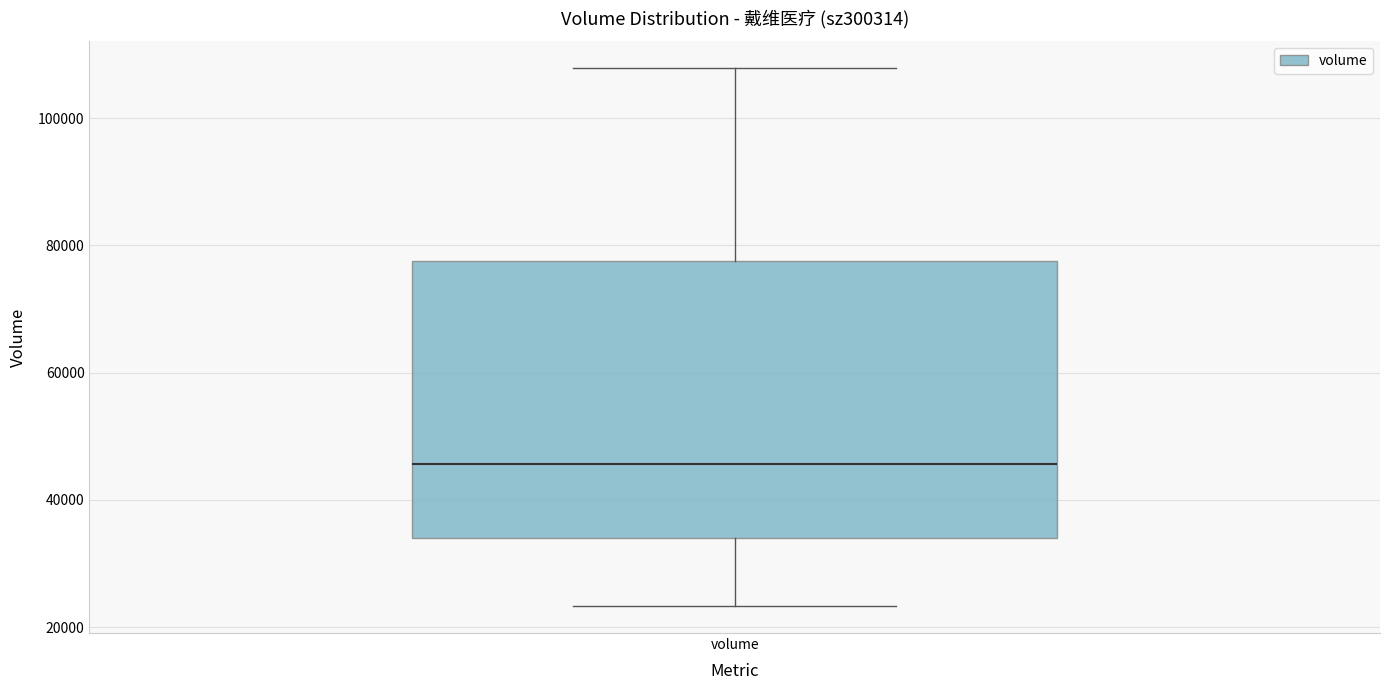

Read this box plot against the y-axis: the position of the median line, the range covered by the box, and the ends of both whiskers. The values are not printed on the chart, so give them approximately, as read against the axis.

median 46000, box 34000 to 78000, whiskers 24000 to 108000